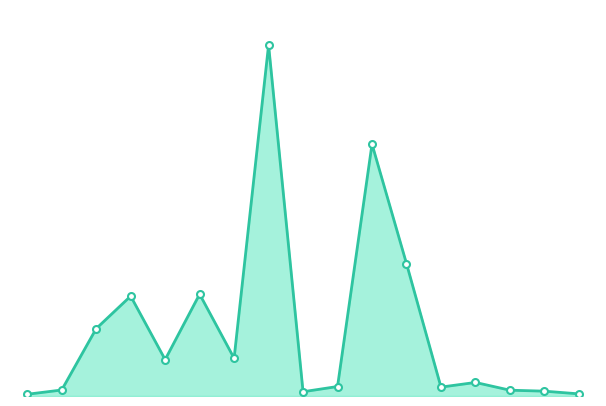

True or false: the data has more than 1 interior local peaks.

True